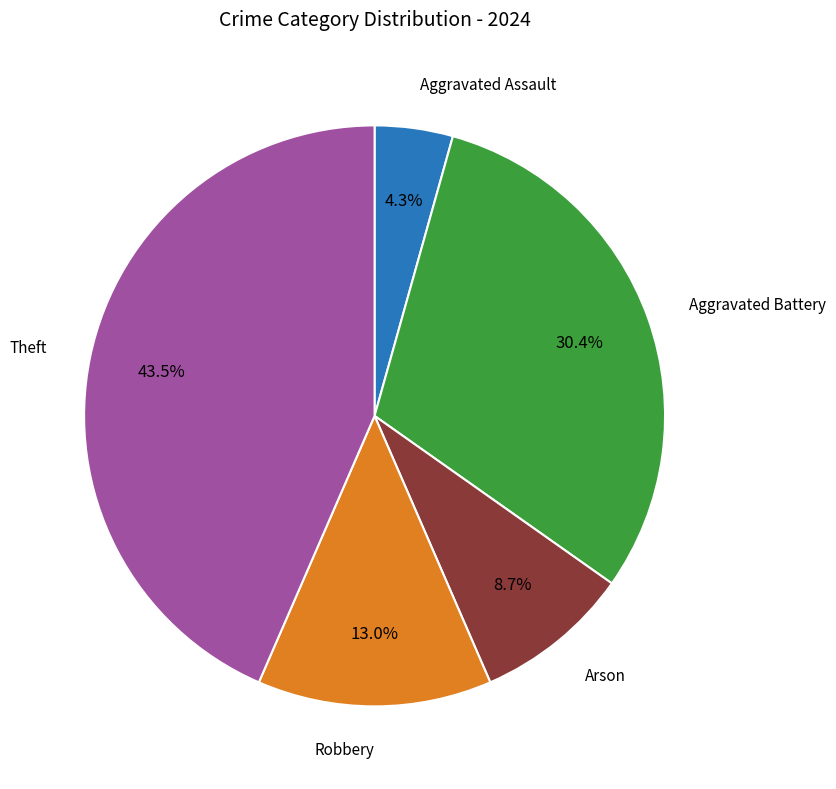

Does any single category account for the majority?

No